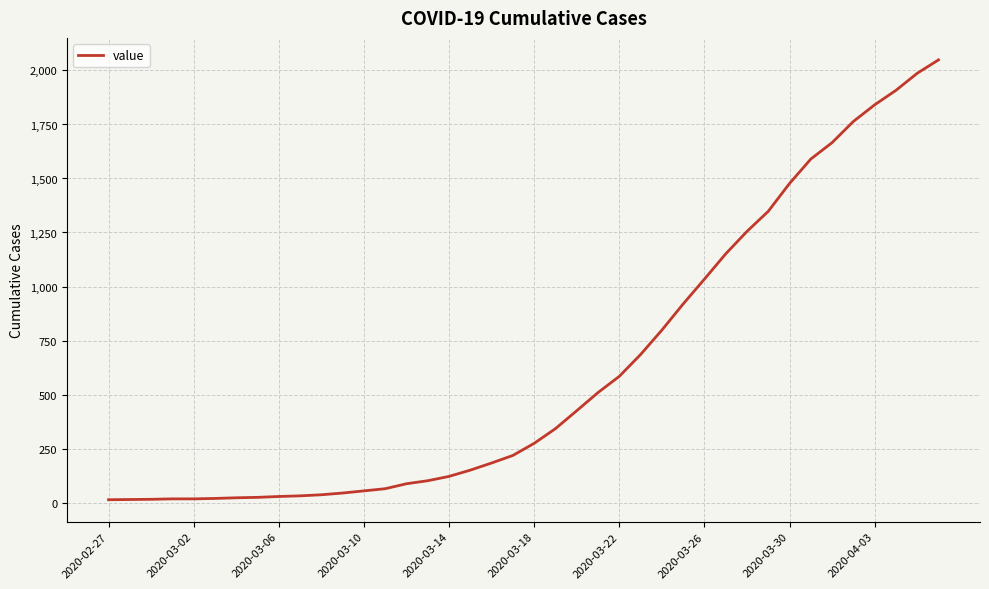

What is the maximum value shown in the chart?

2049